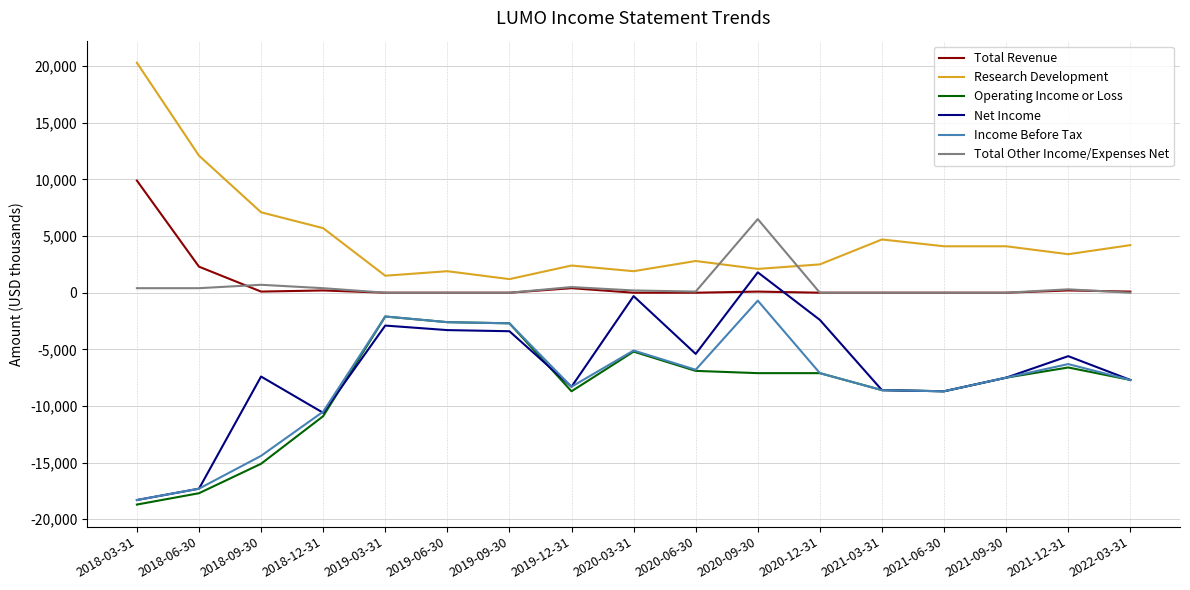

What is the sum of all Research Development values?

82000